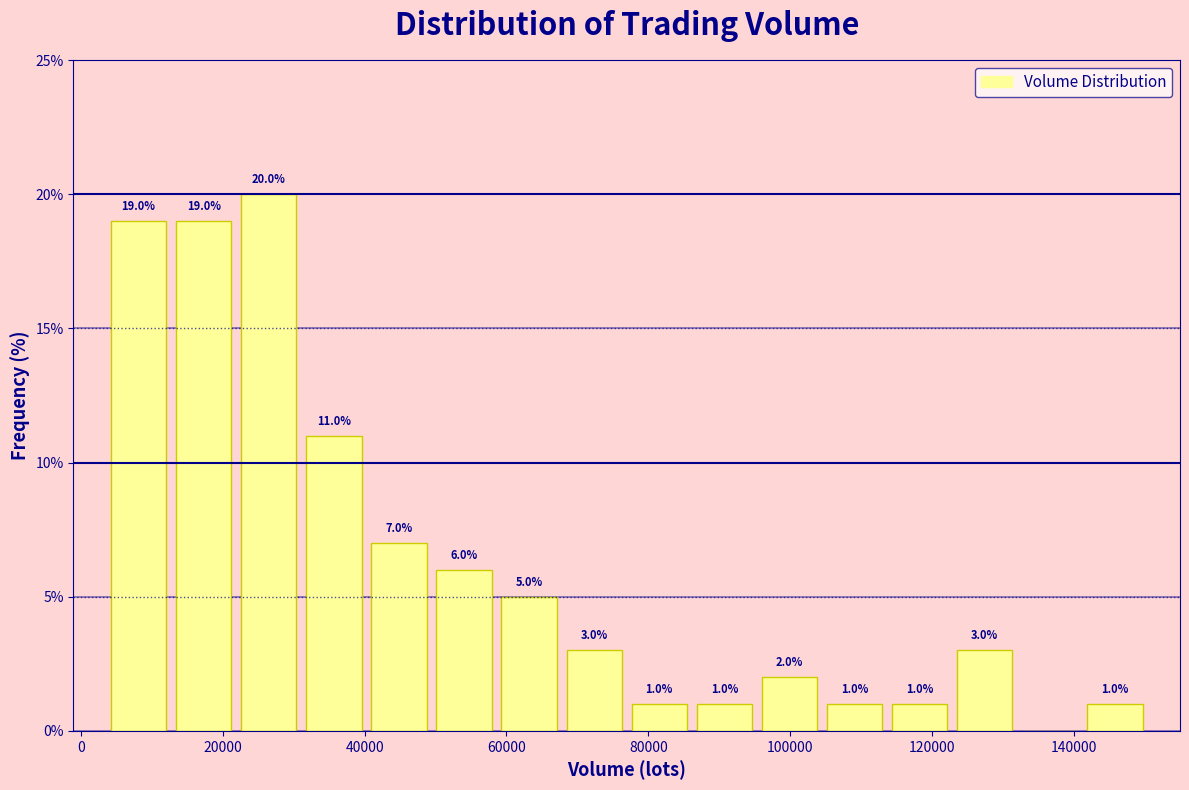

Over which range of the x-axis is the bar tallest?

22000 to 32000